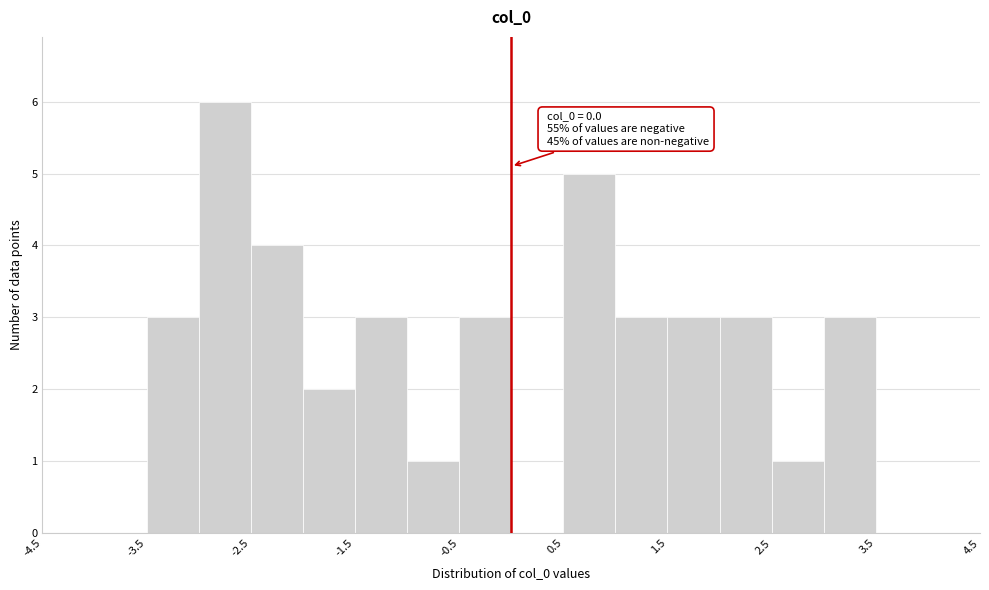

Which range on the x-axis has the tallest bar?

-3.0 to -2.5